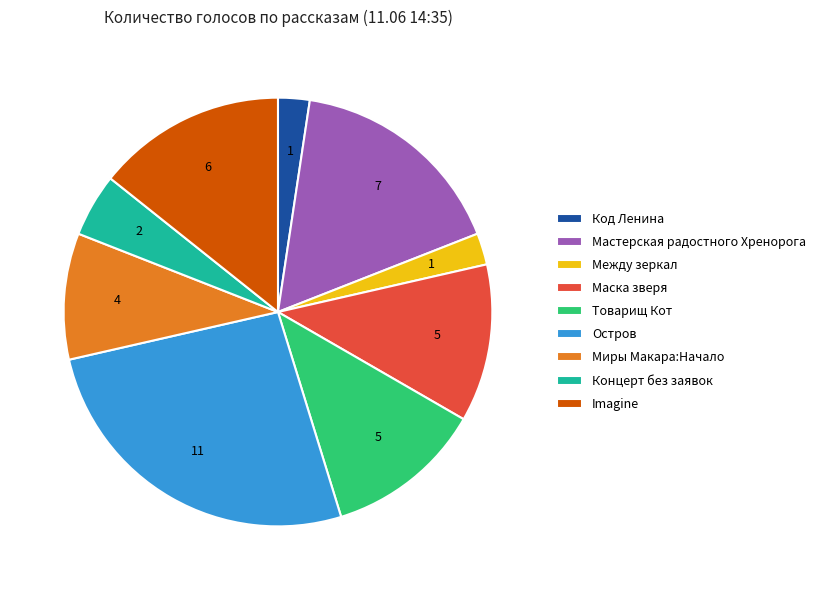

Is the sum of Товарищ Кот and Концерт без заявок greater than half?

No